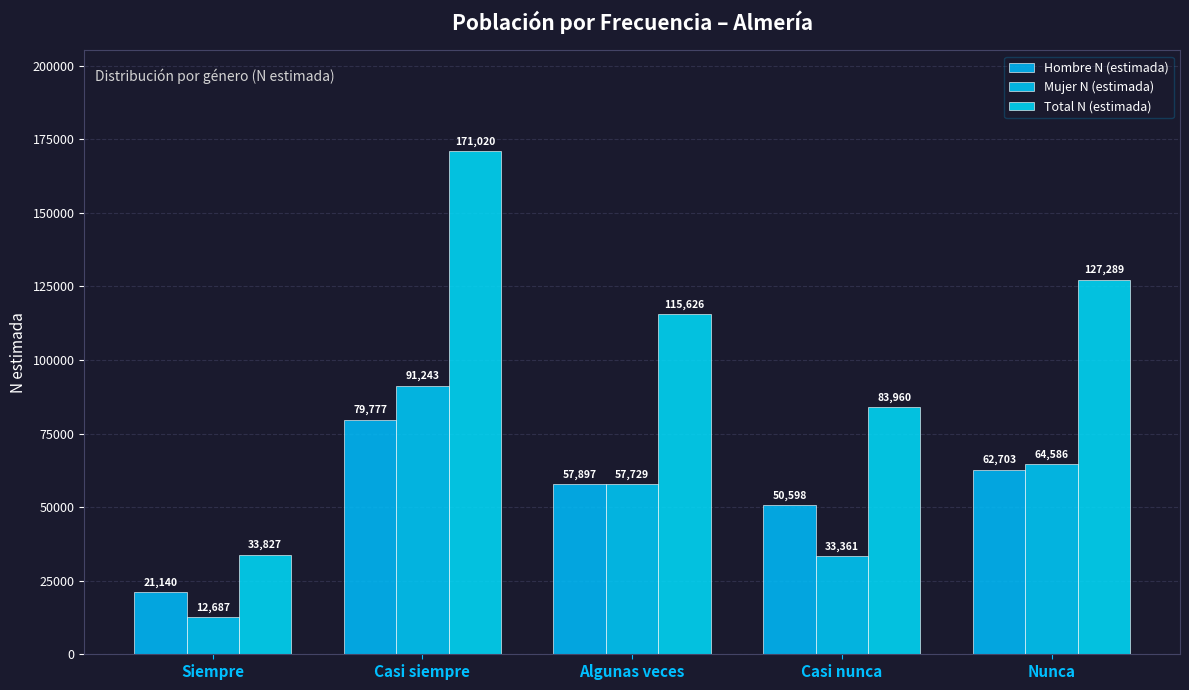

What are all the series names shown in the legend?

Hombre N (estimada), Mujer N (estimada), Total N (estimada)